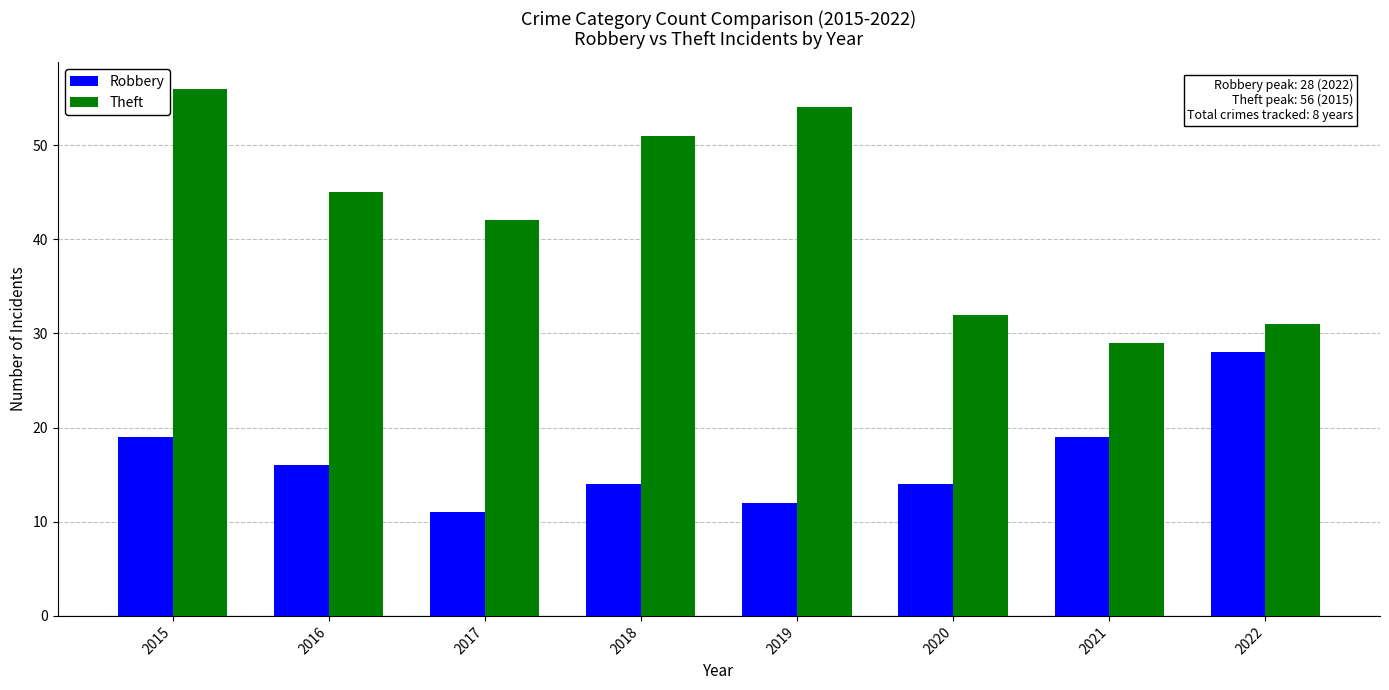

Reading left to right, what are all the values shown in this chart?

Robbery: 2015=19	2016=16	2017=11	2018=14	2019=12	2020=14	2021=19	2022=28
Theft: 2015=56	2016=45	2017=42	2018=51	2019=54	2020=32	2021=29	2022=31